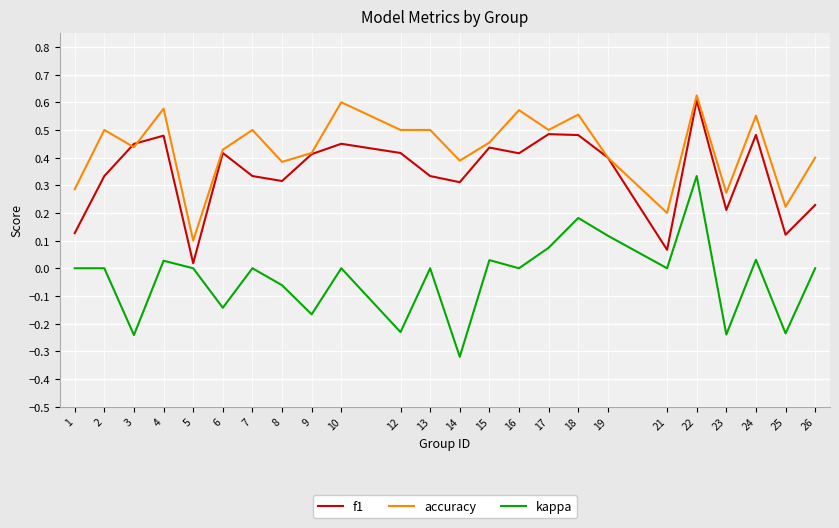

At which category does the chart reach its minimum across all series?

14